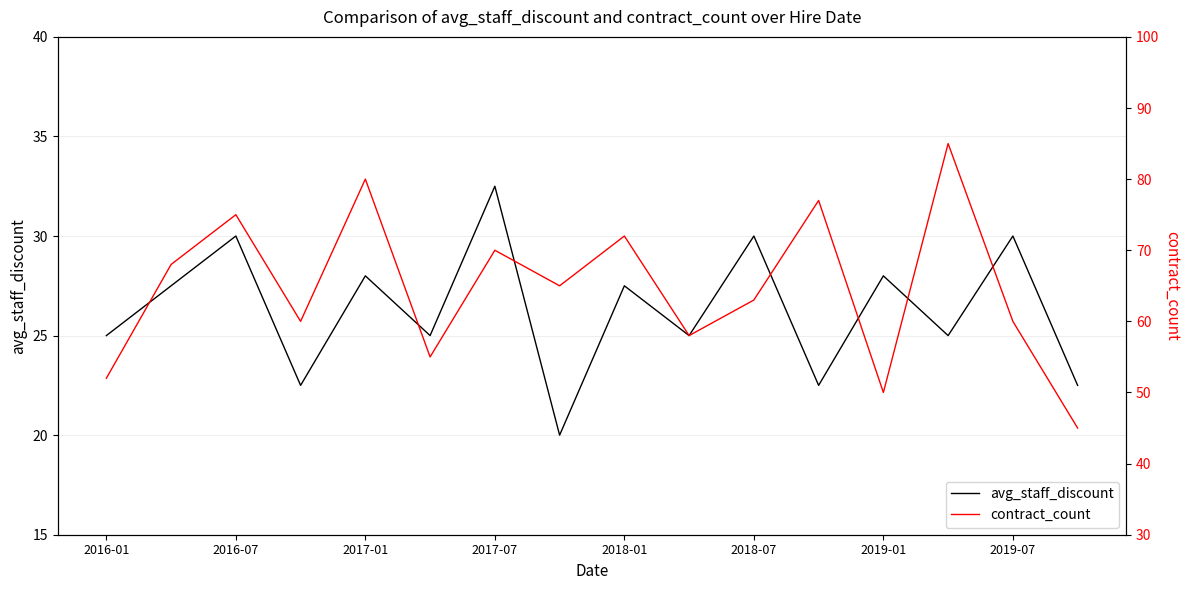

True or false: avg_staff_discount has a value of 28.0 at 2019-01.

True